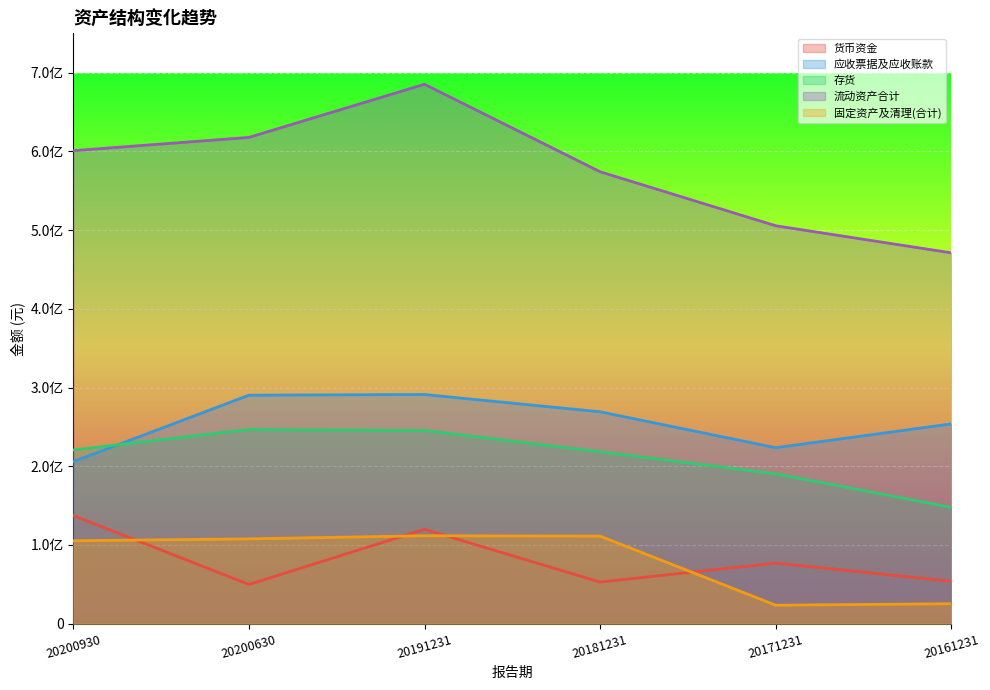

What is the lowest value of the 流动资产合计 series?

471136702.1